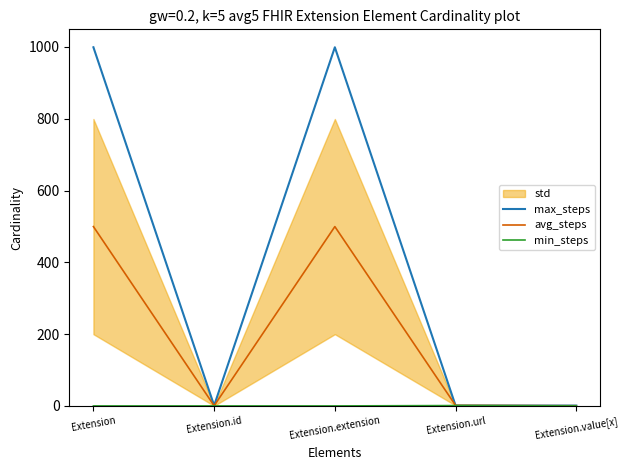

Between Extension.value[x] and Extension.id, which is larger?

Extension.value[x]